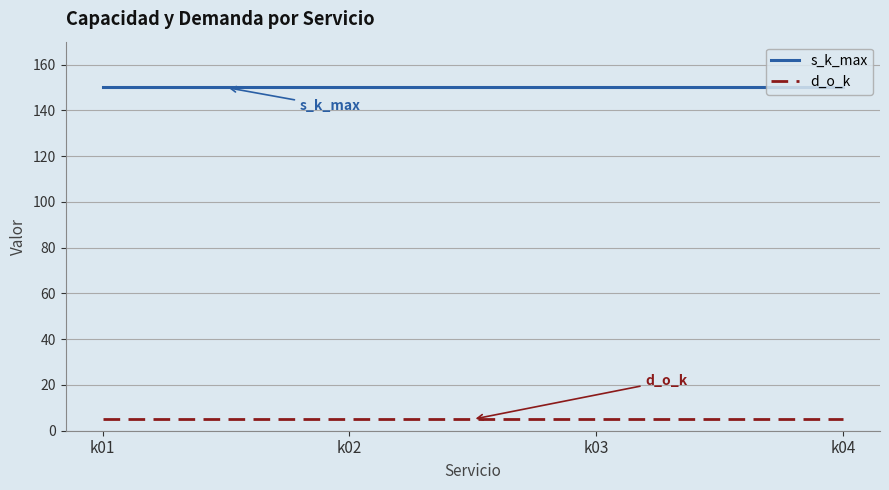

What is the maximum value for d_o_k?

5